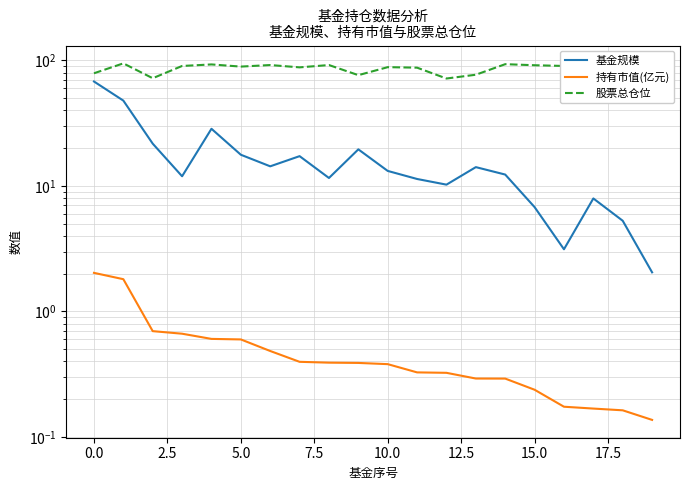

Reading left to right, extract all data points from this chart.

基金规模: 67.9	47.8	21.7	11.9	28.5	17.7	14.3	17.3	11.6	19.6	13.2	11.4	10.2	14.1	12.3	6.8	3.1	8.0	5.3	2.0
持有市值(亿元): 2.0	1.8	0.7	0.7	0.6	0.6	0.5	0.4	0.4	0.4	0.4	0.3	0.3	0.3	0.3	0.2	0.2	0.2	0.2	0.1
股票总仓位: 79.0	94.7	72.1	90.3	92.9	89.3	91.8	88.0	91.8	76.3	88.3	87.5	71.7	76.9	93.3	91.5	90.3	92.2	71.0	91.0